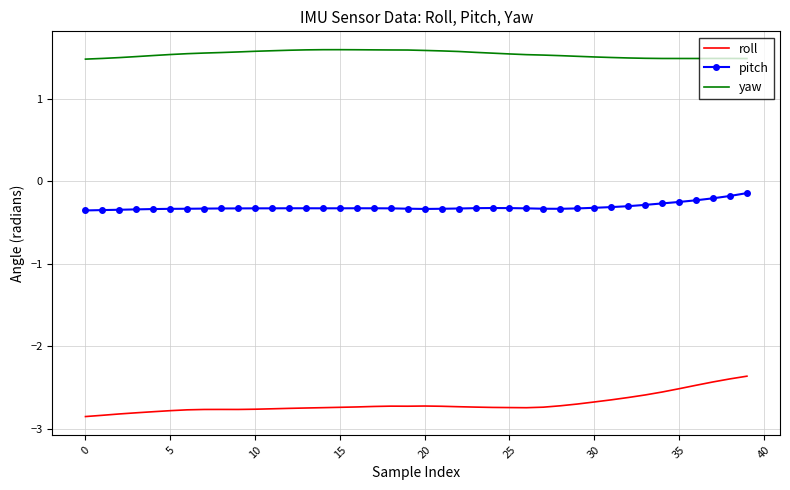

Which series has the largest total across all categories?

yaw